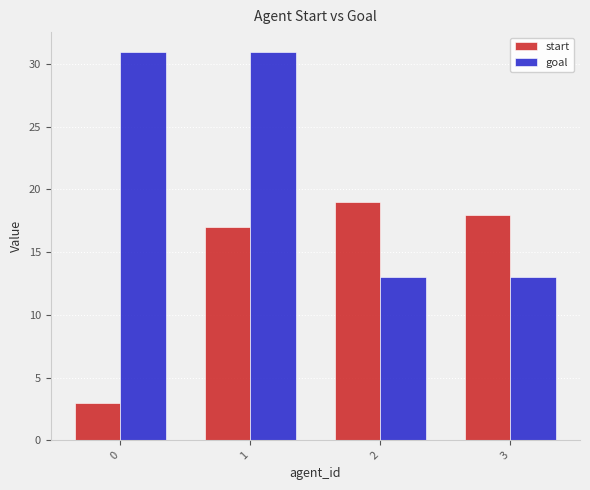

What is the value of the start bar at the 2nd from the left?

17